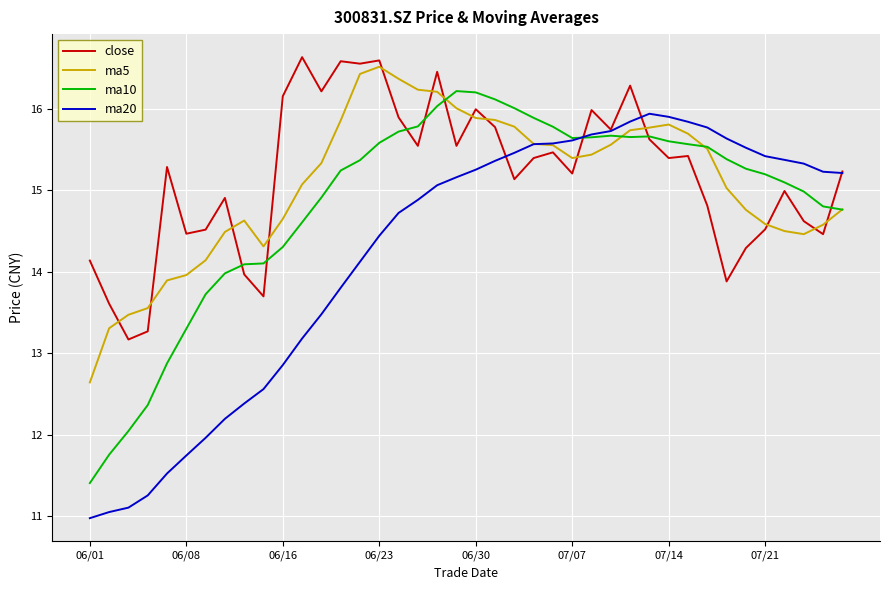

What is the minimum value for close?

13.2